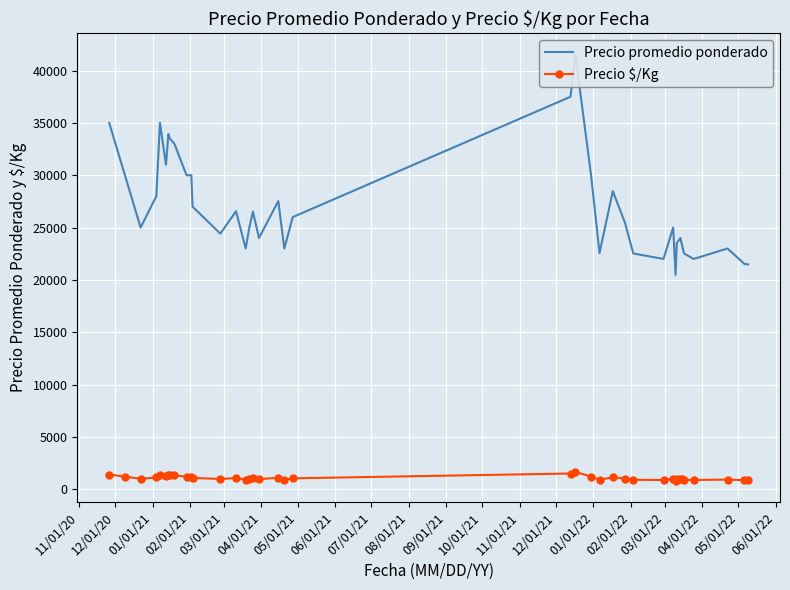

What is the value of the Precio $/Kg point at the 2nd from the left?

1200